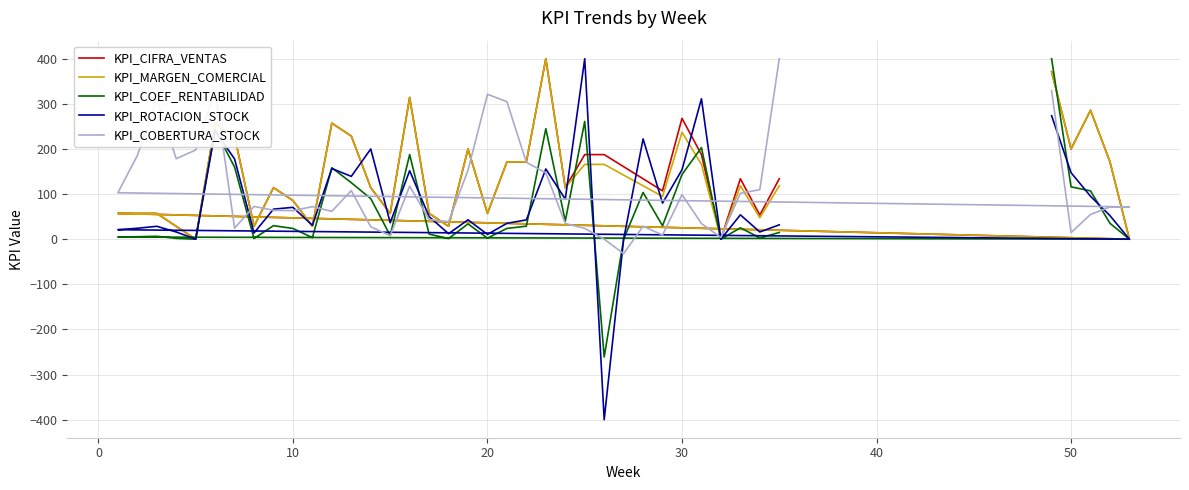

What is the difference between the maximum and minimum values in the KPI_CIFRA_VENTAS series?

400.0